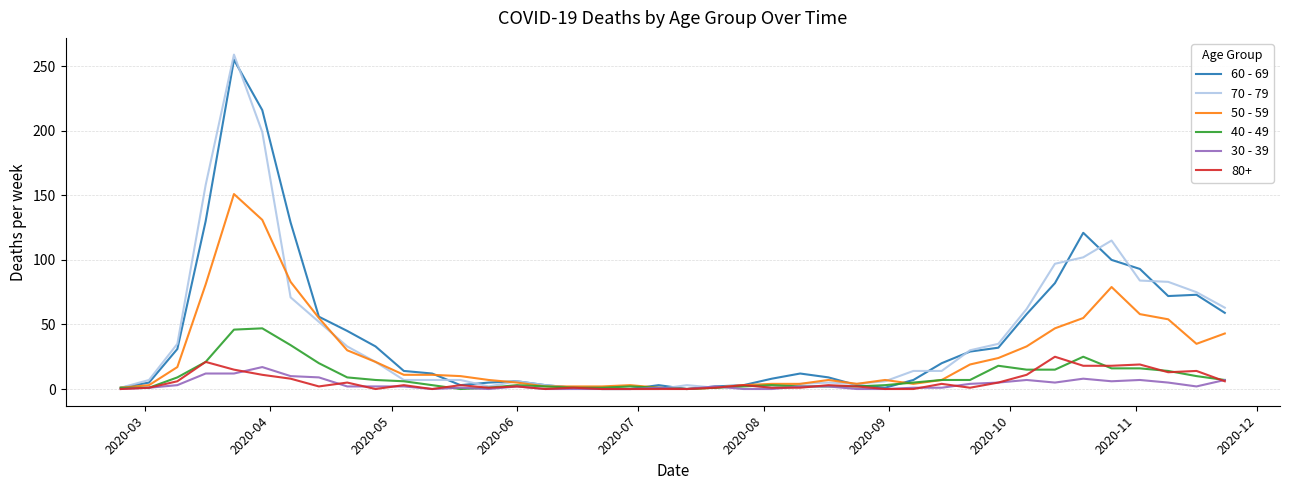

Which series has the largest range (max minus min)?

70 - 79